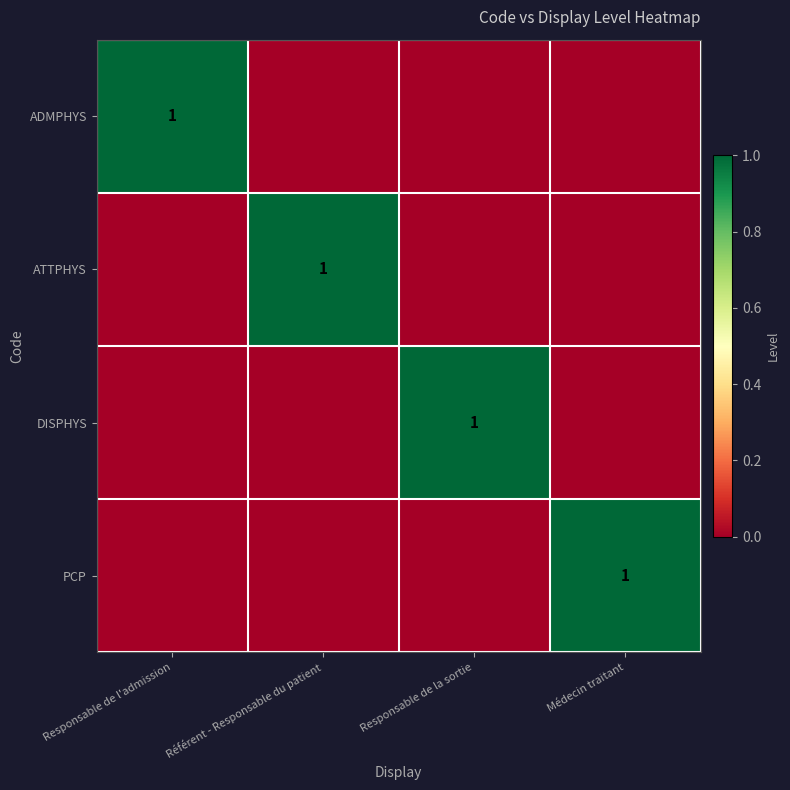

Which series has the widest spread of values?

ADMPHYS